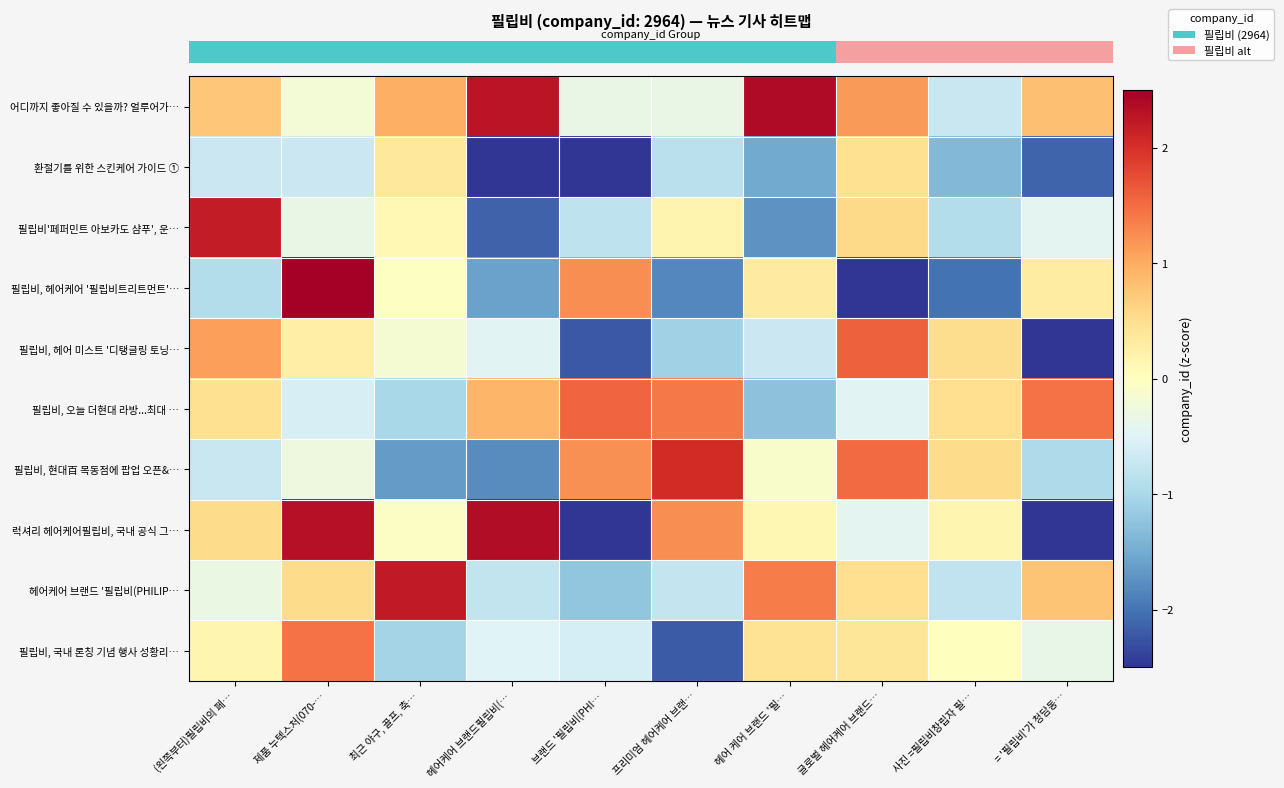

What is the total value across all series at 브랜드 '필립비(PHI…?

-7.7